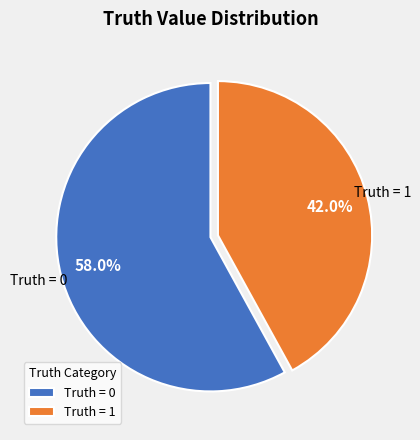

What percentage do Truth = 0 and Truth = 1 together represent?

100.0%